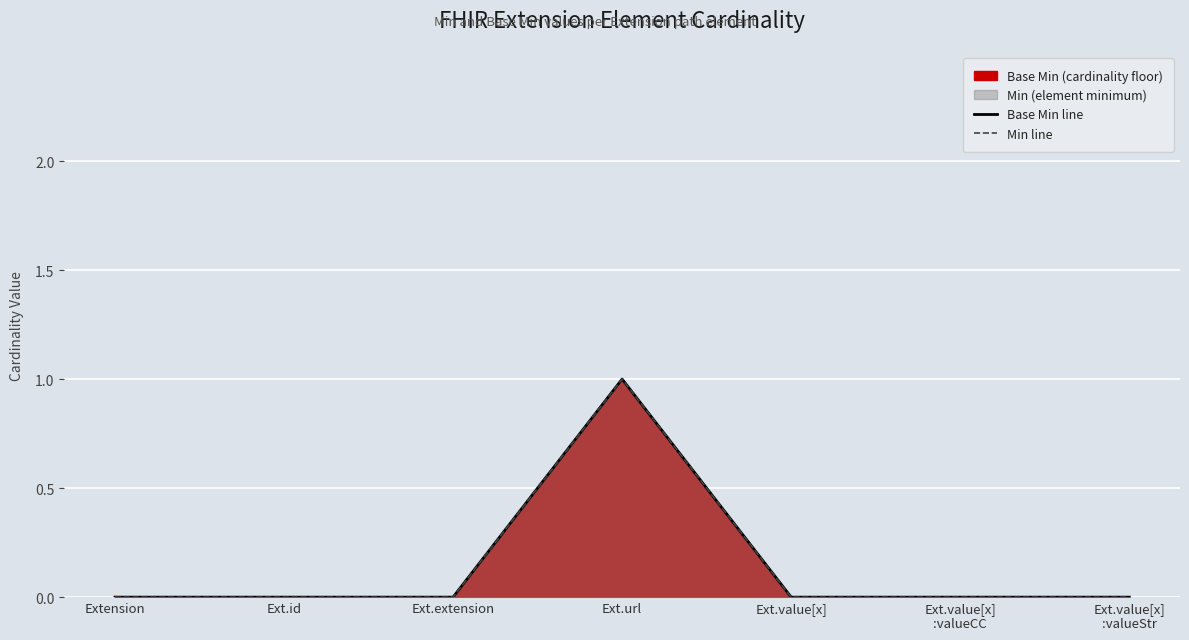

True or false: Min line and Base Min line cross at least once.

False